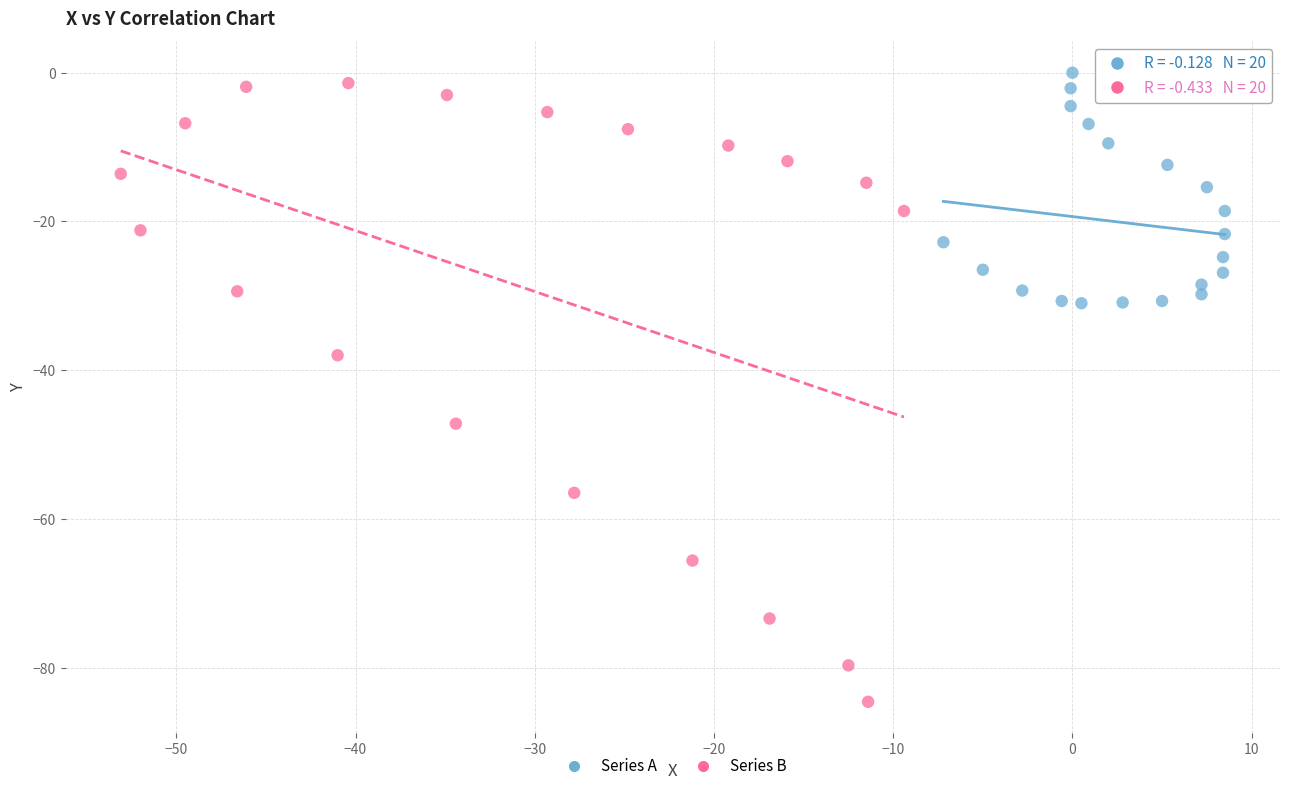

Which series has the widest spread of Y values?

Series B